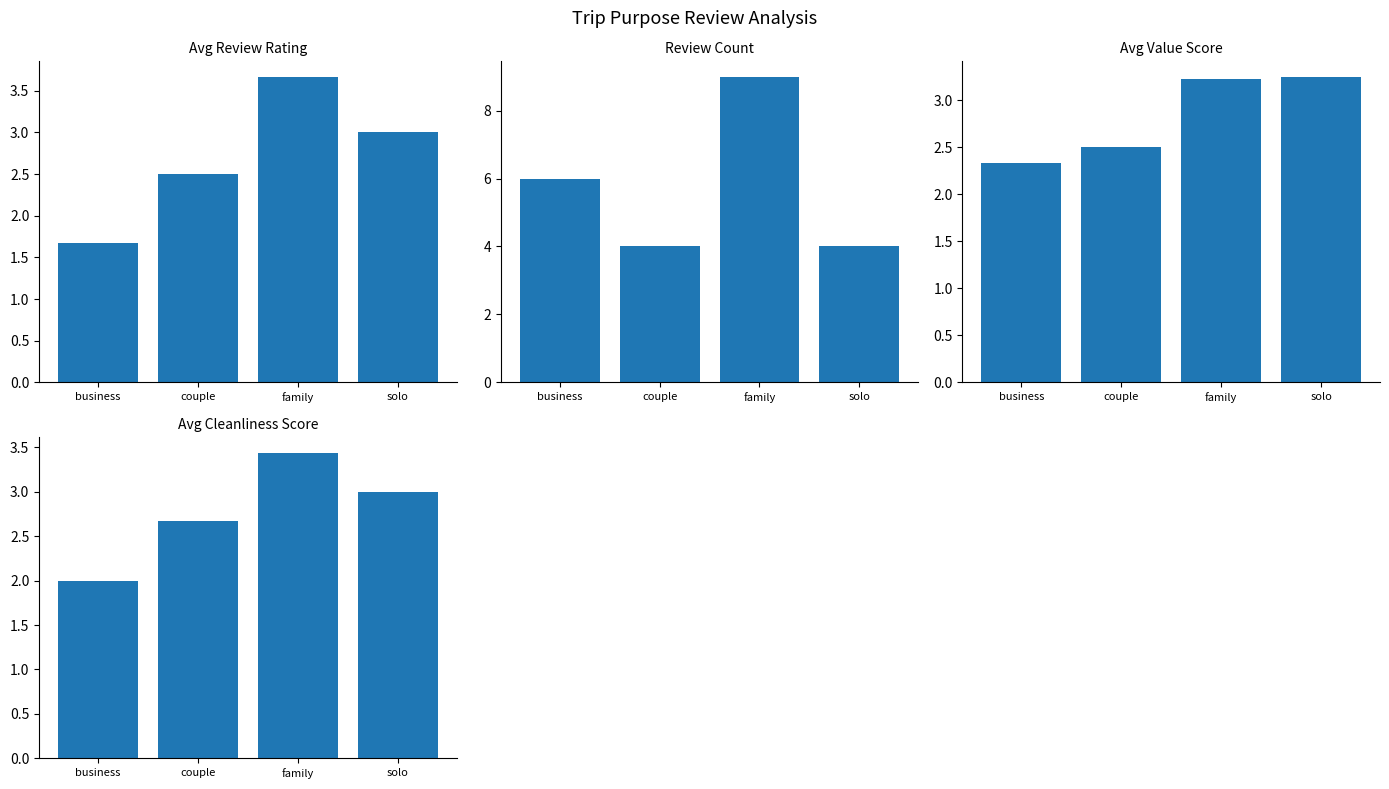

Reading left to right, list all the values displayed in this chart.

Avg Review Rating: business=1.7	couple=2.5	family=3.7	solo=3.0
Review Count: business=6.0	couple=4.0	family=9.0	solo=4.0
Avg Value Score: business=2.3	couple=2.5	family=3.2	solo=3.2
Avg Cleanliness Score: business=2.0	couple=2.7	family=3.4	solo=3.0